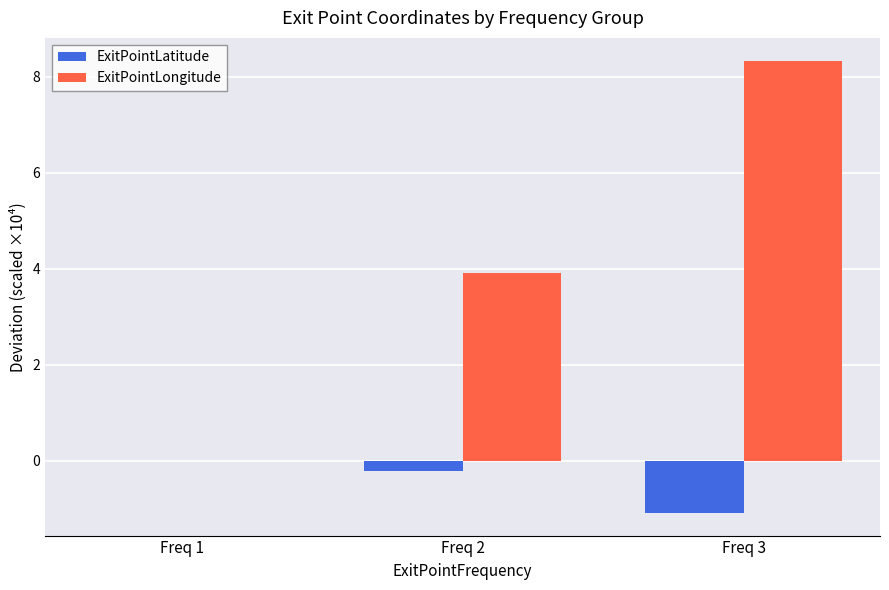

At which category is the sum across all series the highest?

Freq 3